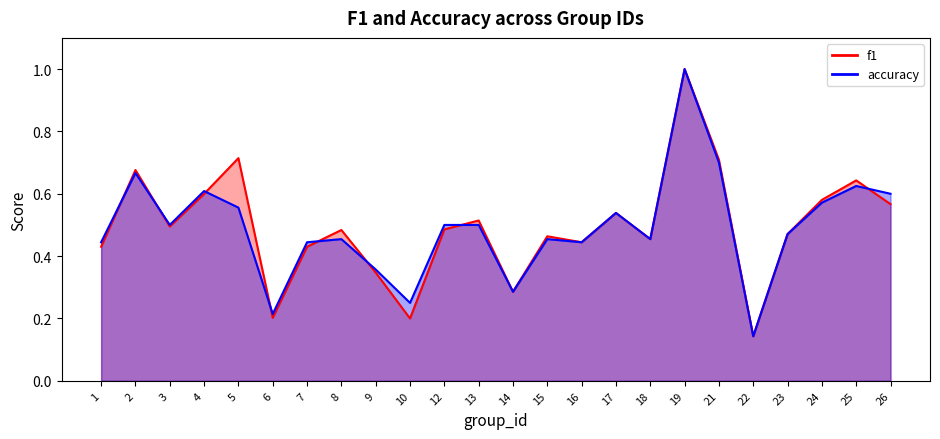

Reading right to left, extract all data points from this chart.

f1: 26=0.6	25=0.6	24=0.6	23=0.5	22=0.1	21=0.7	19=1.0	18=0.5	17=0.5	16=0.4	15=0.5	14=0.3	13=0.5	12=0.5	10=0.2	9=0.3	8=0.5	7=0.4	6=0.2	5=0.7	4=0.6	3=0.5	2=0.7	1=0.4
accuracy: 26=0.6	25=0.6	24=0.6	23=0.5	22=0.1	21=0.7	19=1.0	18=0.5	17=0.5	16=0.4	15=0.5	14=0.3	13=0.5	12=0.5	10=0.2	9=0.4	8=0.5	7=0.4	6=0.2	5=0.6	4=0.6	3=0.5	2=0.7	1=0.4